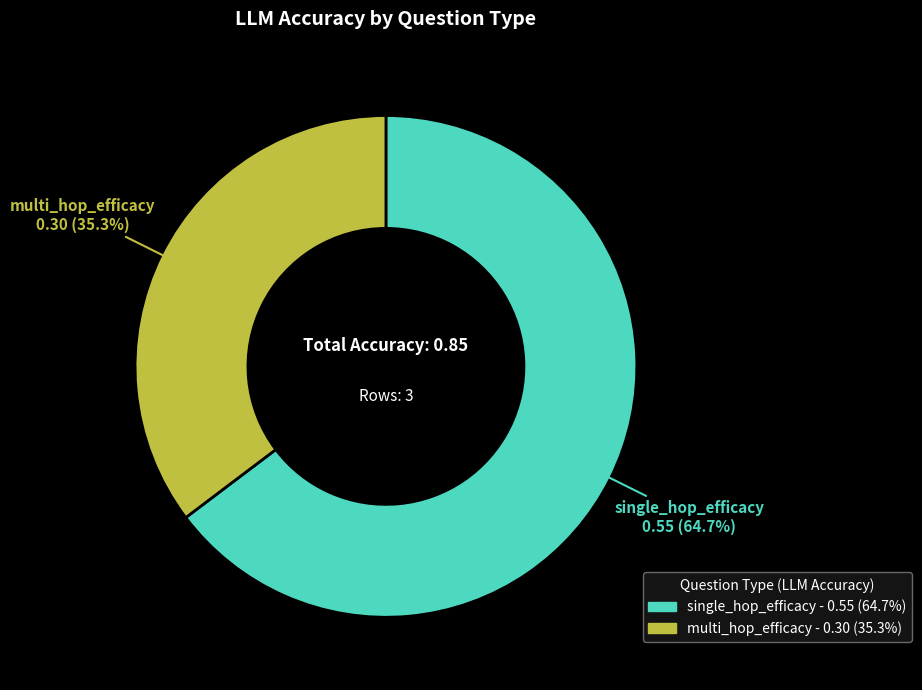

The single_hop_efficacy slice represents 65% of the pie. True or false?

True